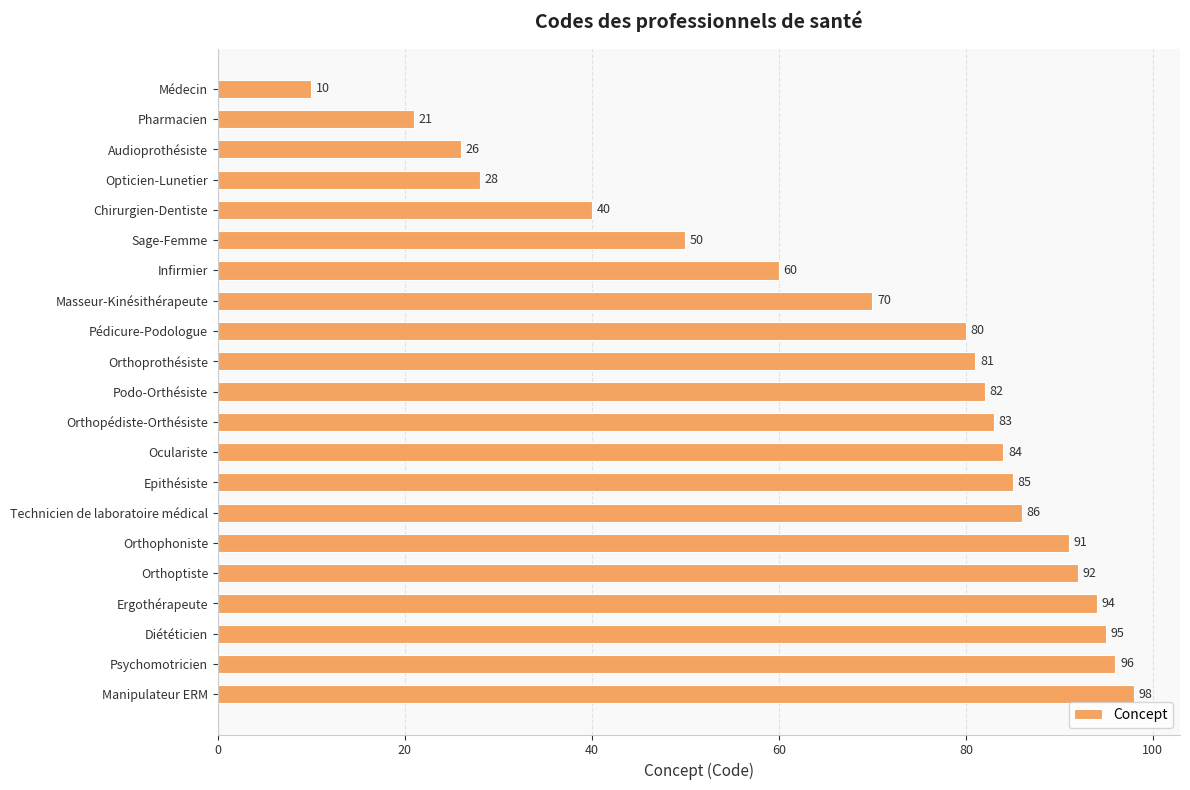

Reading top to bottom, list all the values displayed in this chart.

Médecin=10	Pharmacien=21	Audioprothésiste=26	Opticien-Lunetier=28	Chirurgien-Dentiste=40	Sage-Femme=50	Infirmier=60	Masseur-Kinésithérapeute=70	Pédicure-Podologue=80	Orthoprothésiste=81	Podo-Orthésiste=82	Orthopédiste-Orthésiste=83	Oculariste=84	Epithésiste=85	Technicien de laboratoire médical=86	Orthophoniste=91	Orthoptiste=92	Ergothérapeute=94	Diététicien=95	Psychomotricien=96	Manipulateur ERM=98